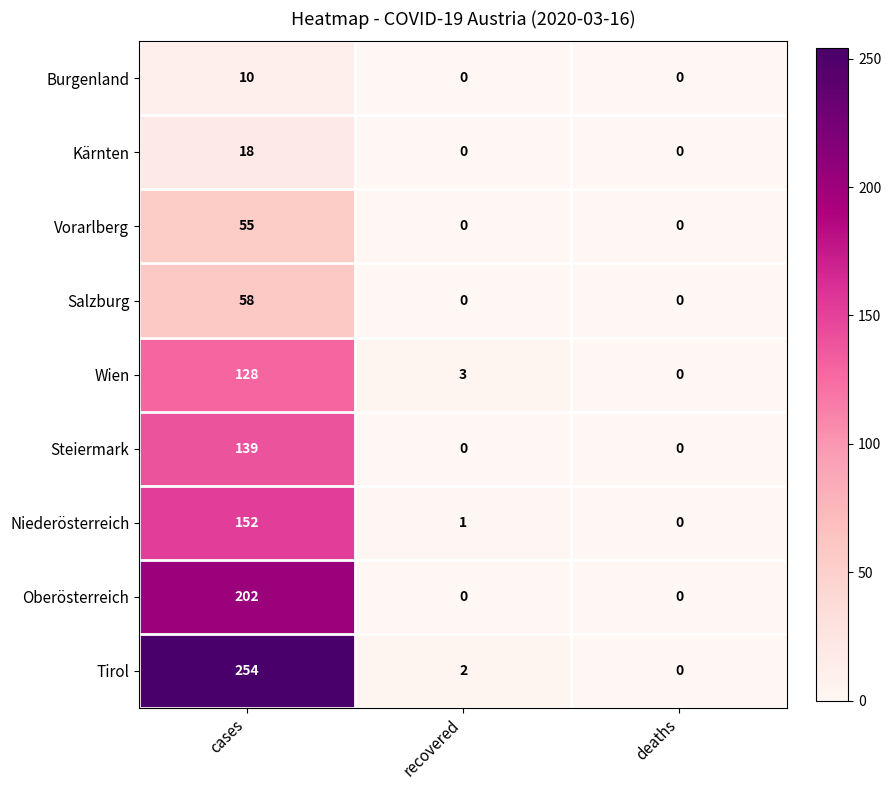

What is the highest value of the Tirol series?

254